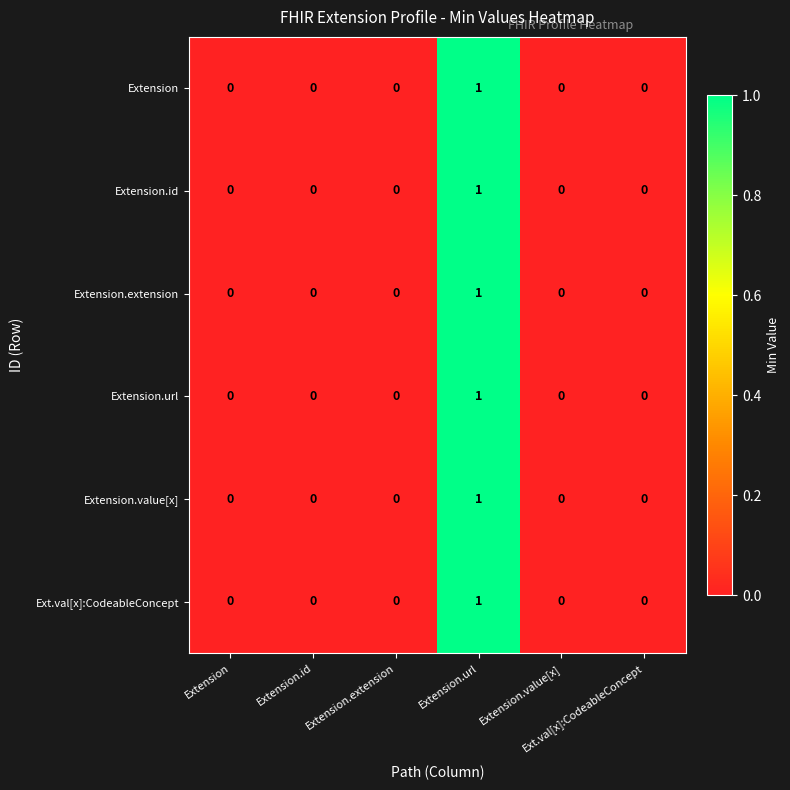

How many categories are shown in the chart?

6